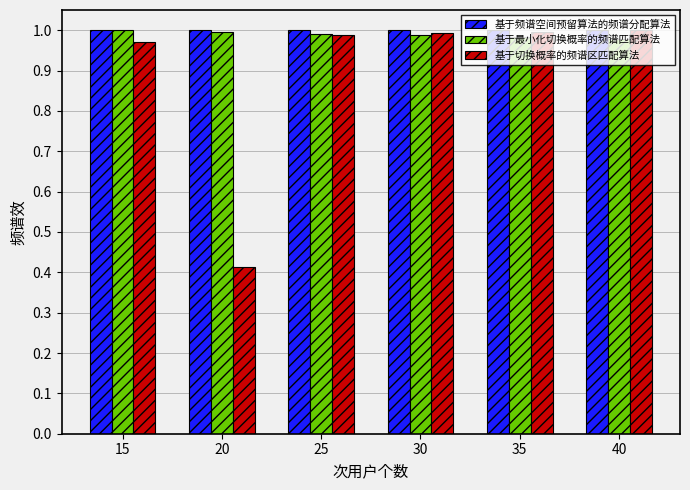

True or false: 基于切换概率的频谱区匹配算法 has a value of 0.5 at 15.

False